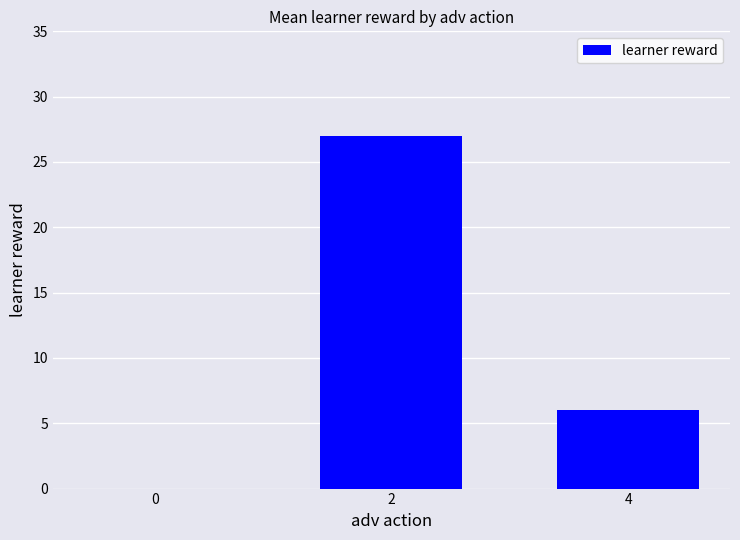

How many values are between 0 and 27?

3